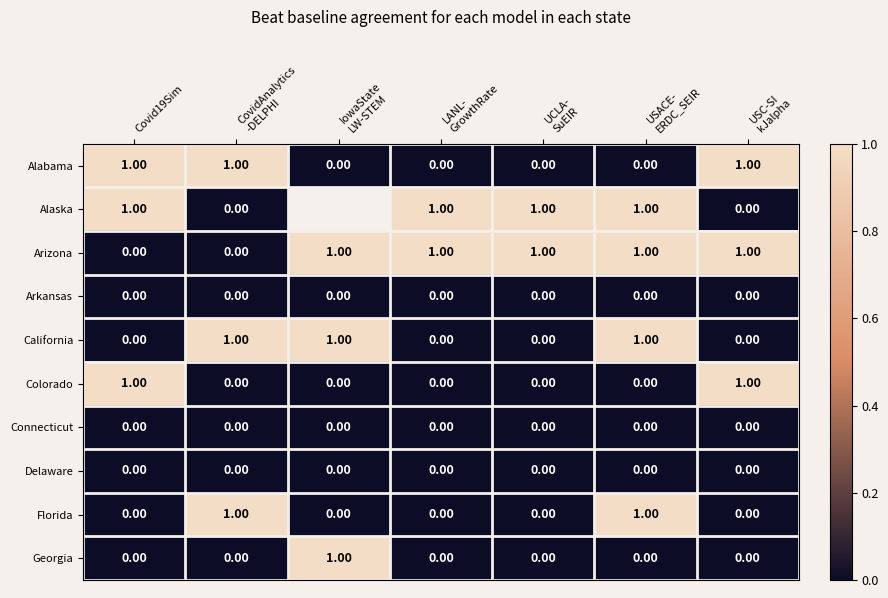

True or false: Alaska has a value of 1.0 at USACE- ERDC_SEIR.

True